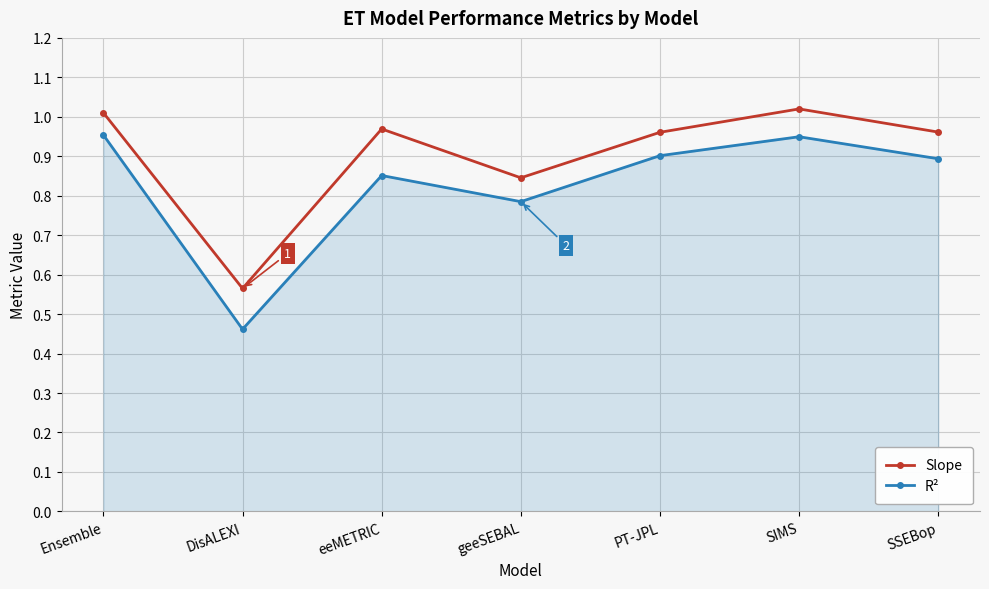

True or false: Slope and R² cross at least once.

False